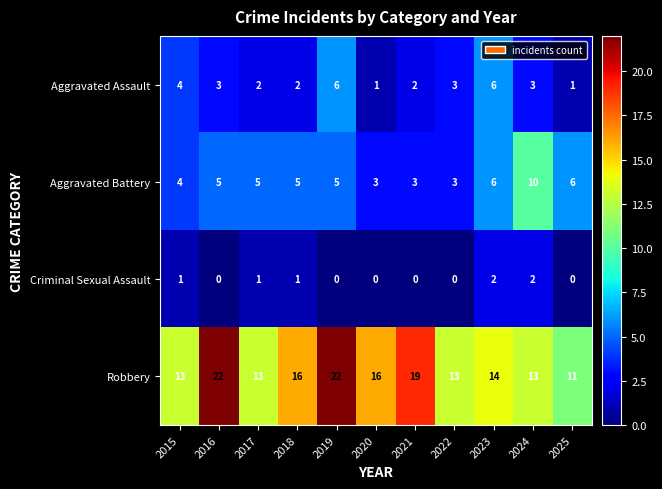

Which series has the largest total across all categories?

Robbery